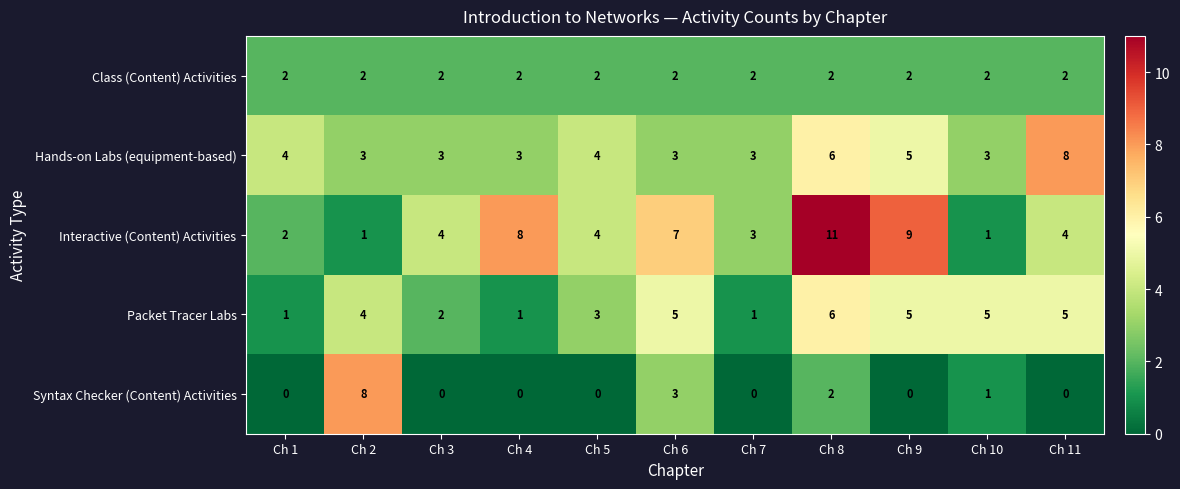

What is the approximate value of Hands-on Labs (equipment-based) at Ch 10?

3